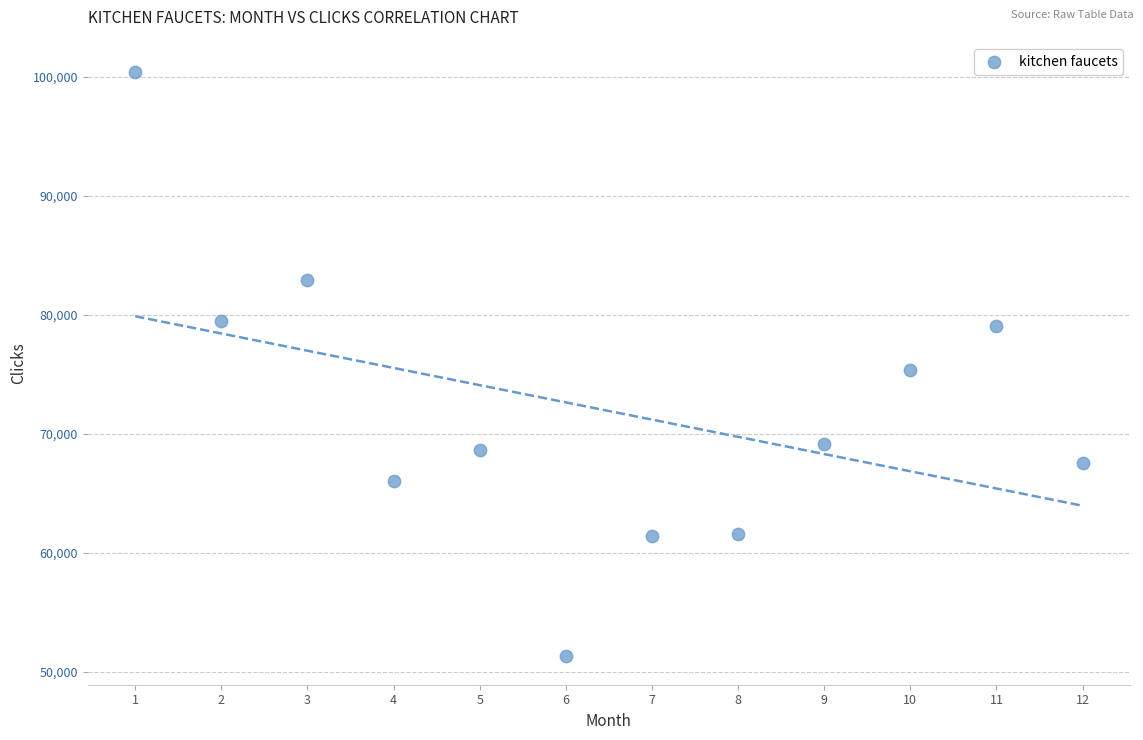

What is the average X value?

6